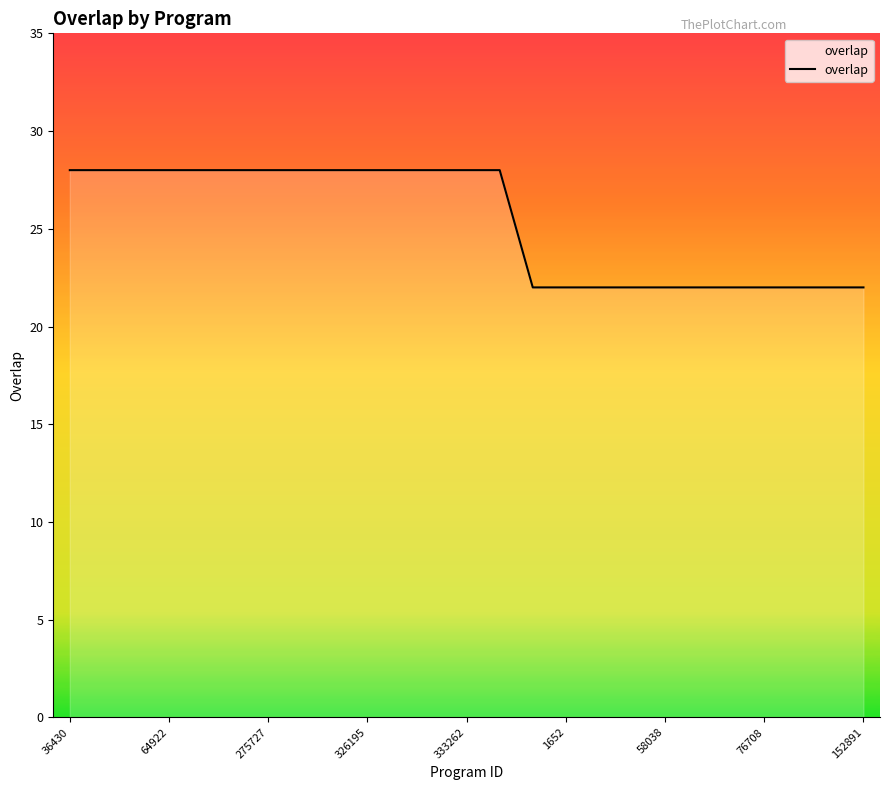

What is the difference between the maximum and minimum values?

6